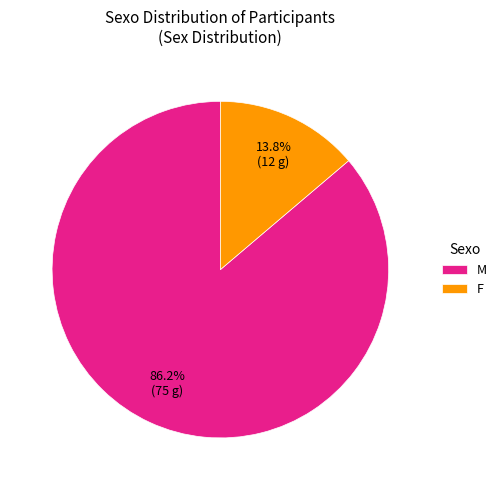

Count the number of slices in the pie.

2